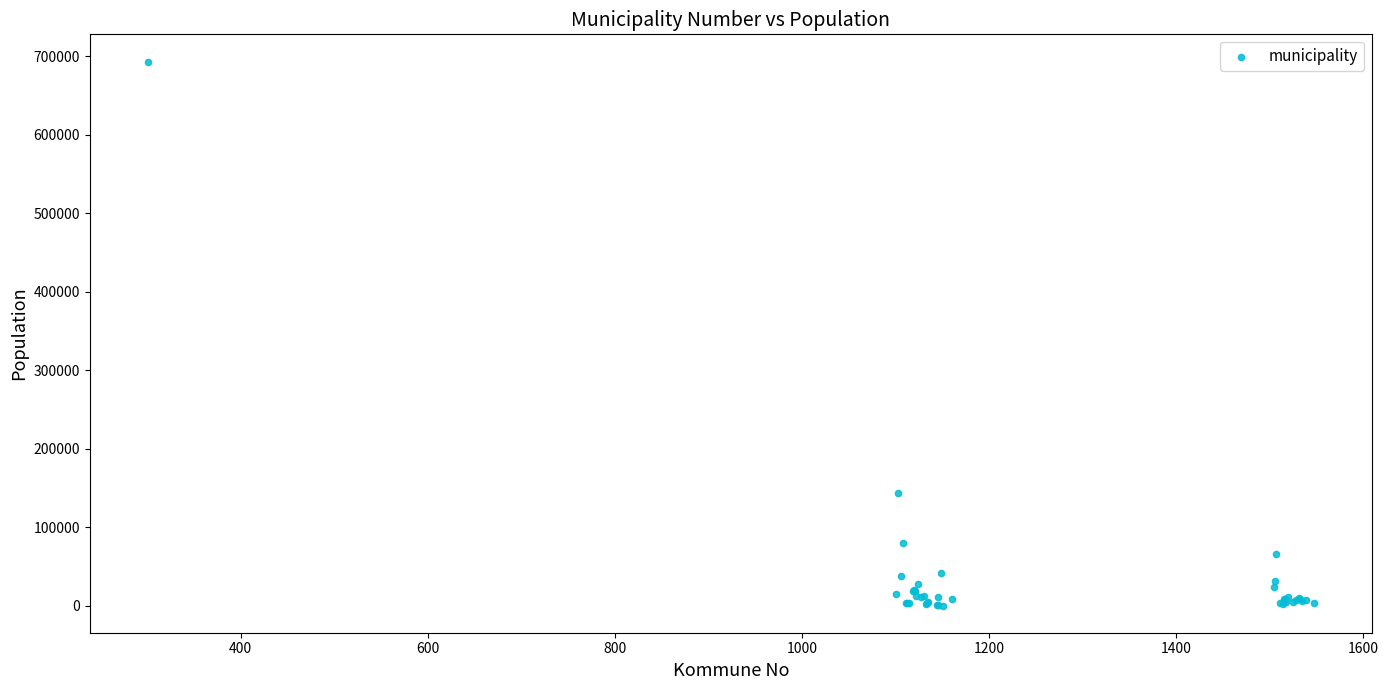

What Y value in the scatter plot is closest to 346846?

143574